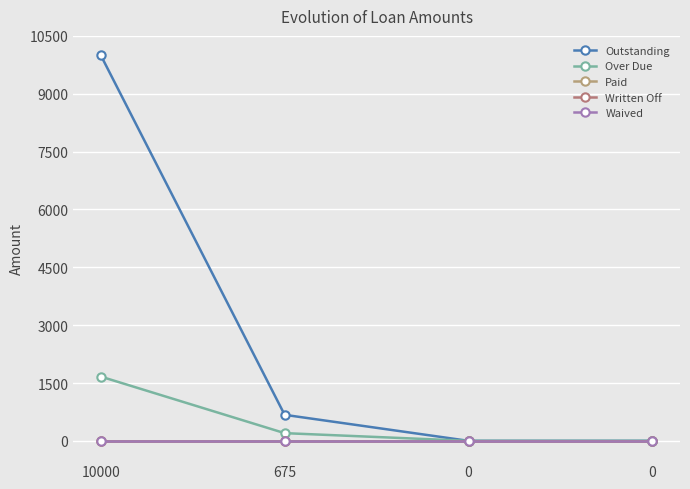

Which series has the largest total across all categories?

Outstanding